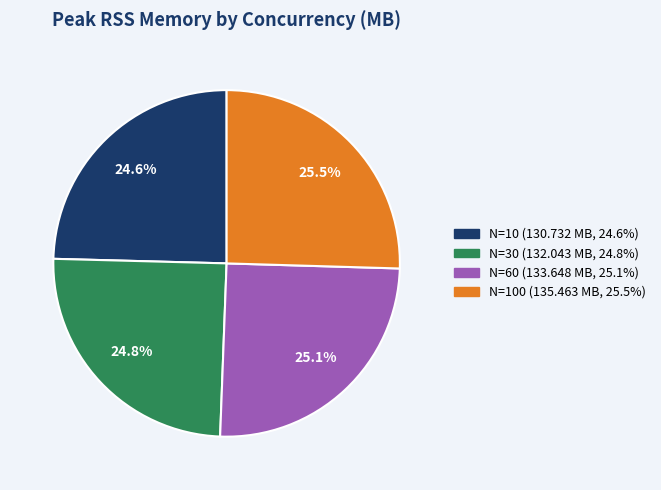

Is there a majority slice in this chart?

No